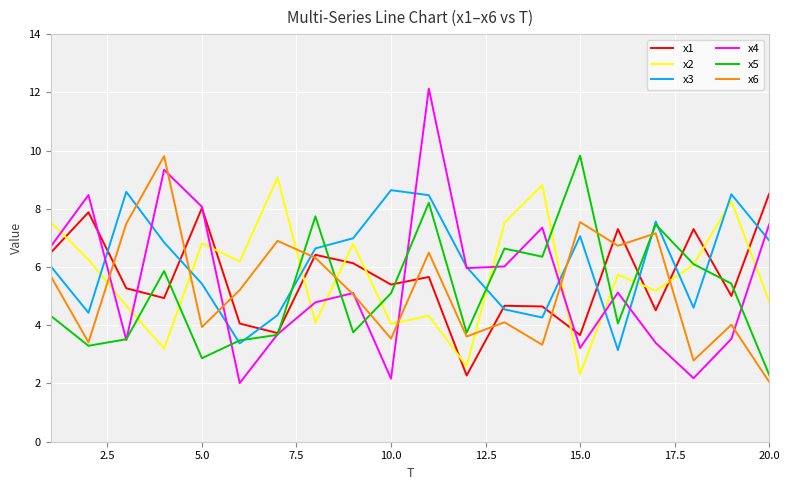

What is the minimum value for x6?

2.1